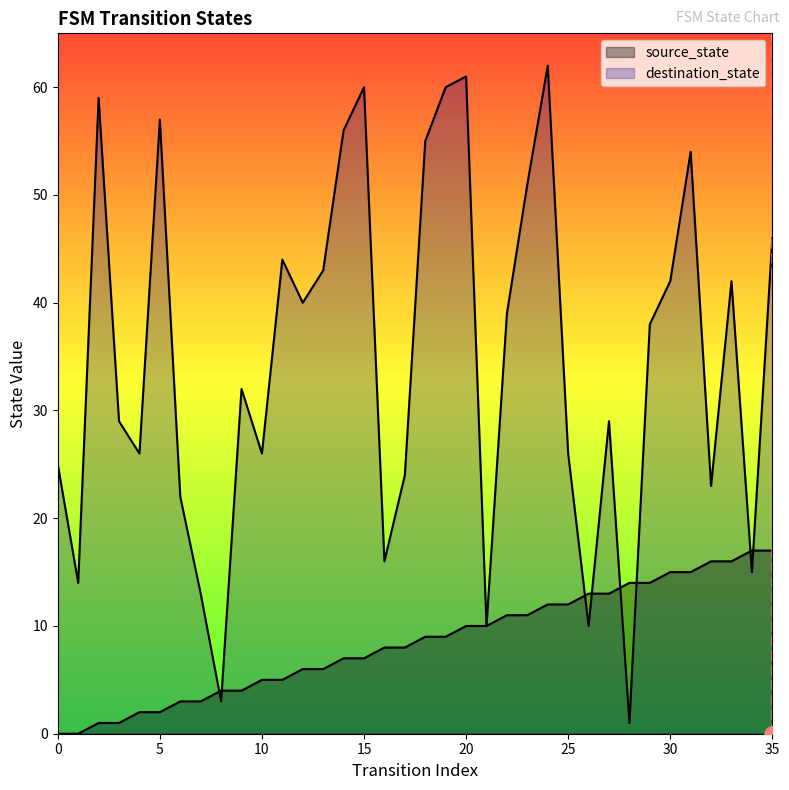

Which series contains the lowest Y value?

source_state